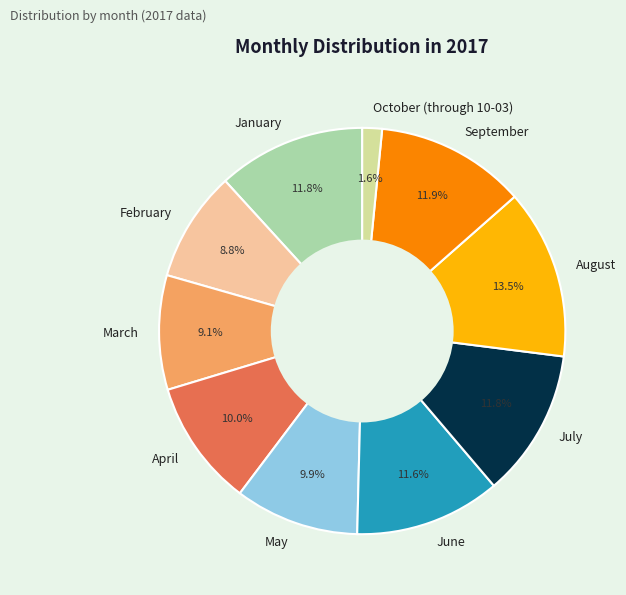

Is there any slice that represents more than half of the pie?

No